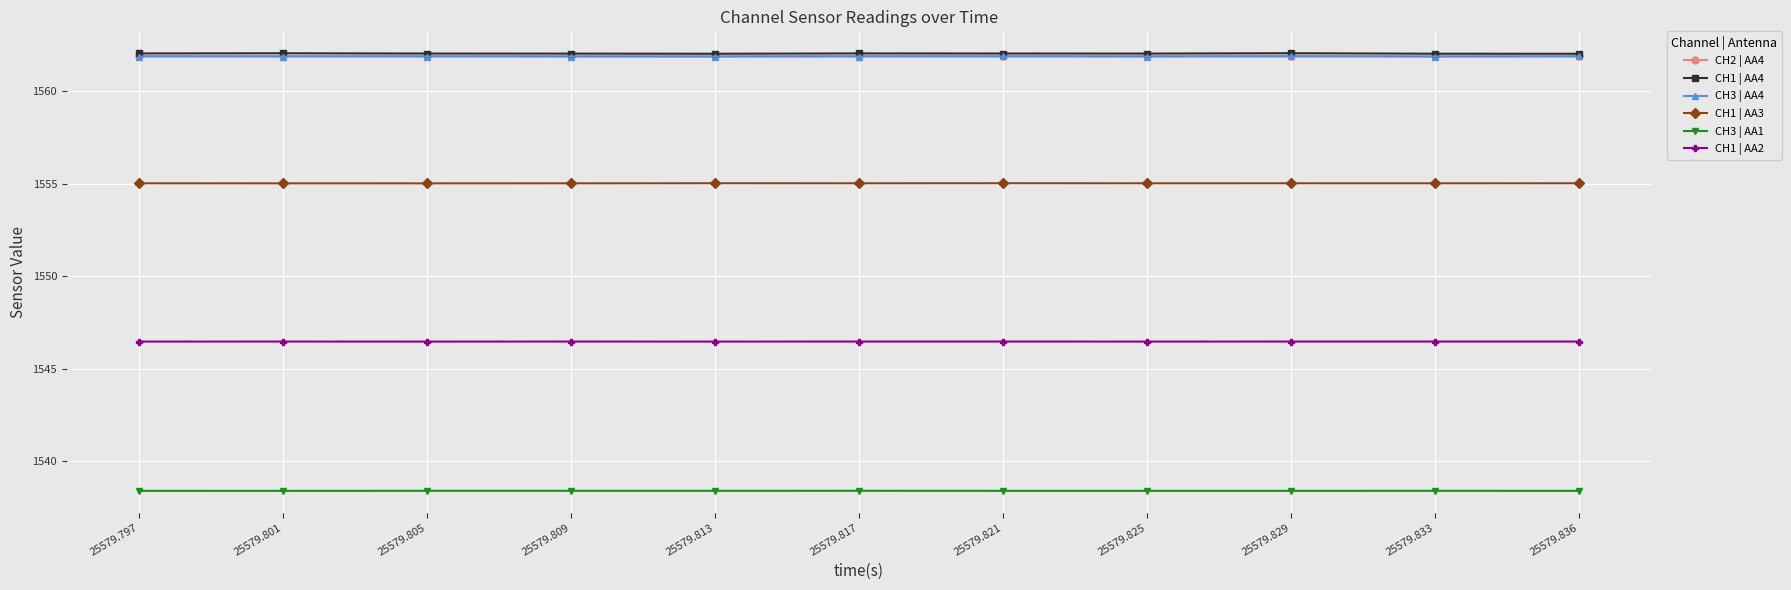

What are all the series names shown in the legend?

CH2 | AA4, CH1 | AA4, CH3 | AA4, CH1 | AA3, CH3 | AA1, CH1 | AA2